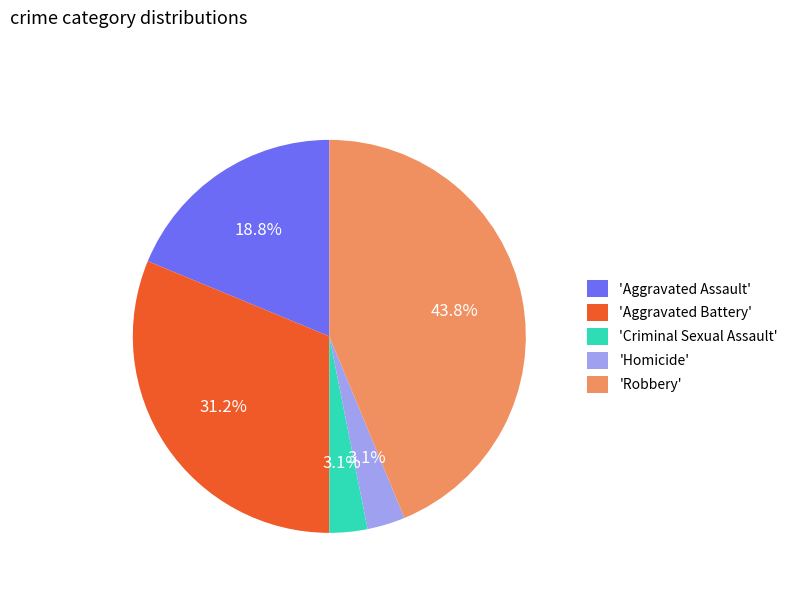

Is 'Robbery' the majority of the pie?

No